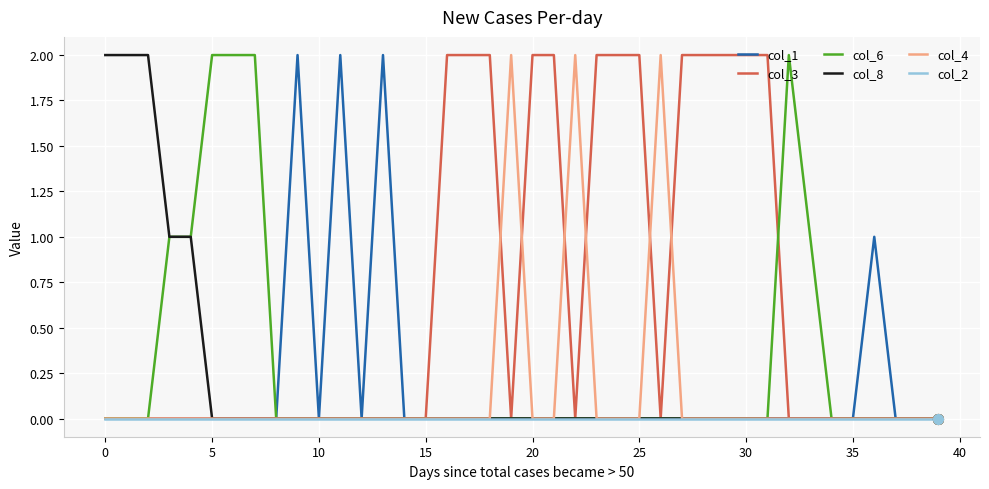

What is the maximum value shown in the chart?

2